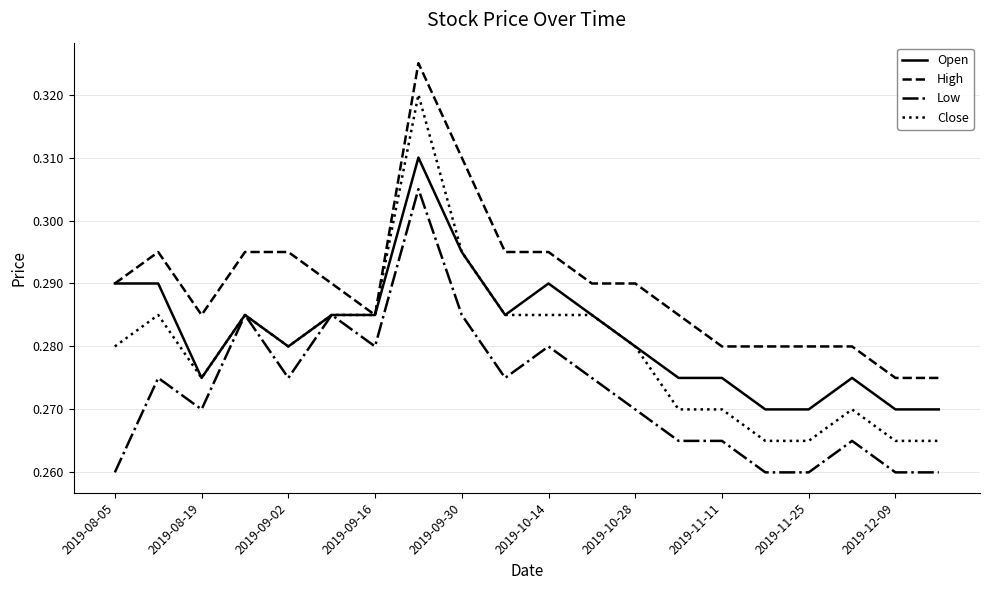

Which series has the largest total across all categories?

High